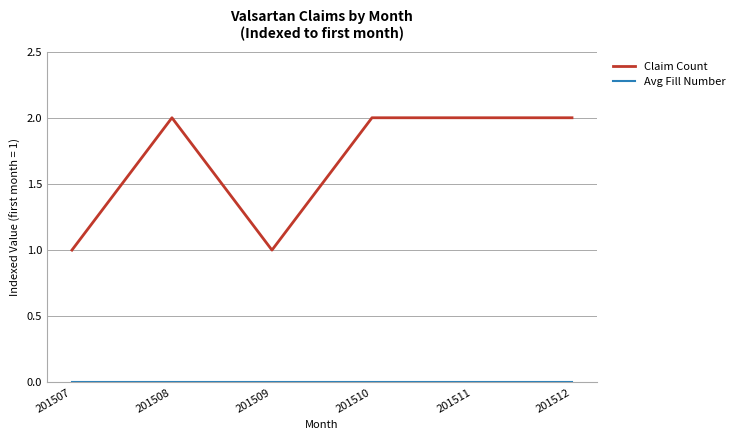

How many Claim Count values are between 1 and 2?

6